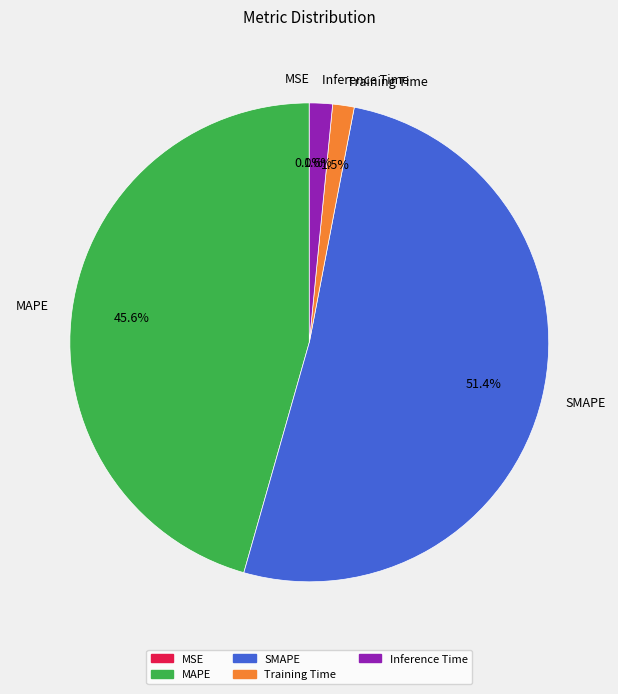

What is the largest slice in the pie chart?

SMAPE